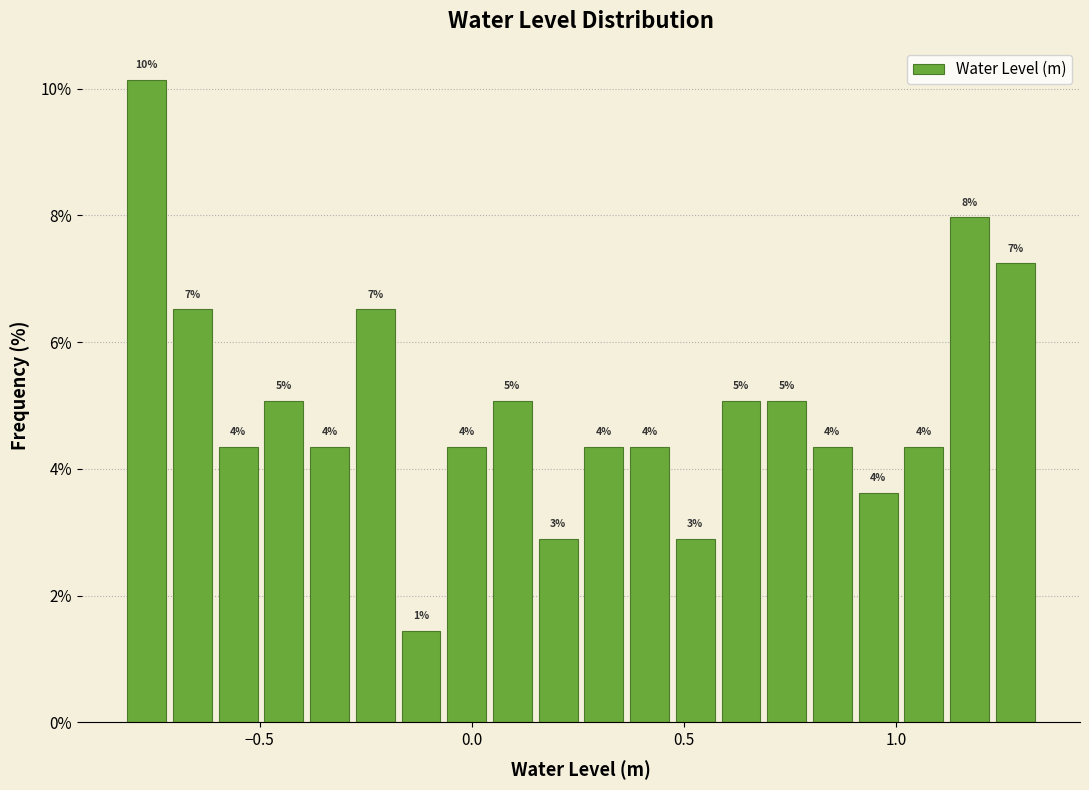

Read against the x-axis, roughly where is the centre of the tallest bar?

-0.75